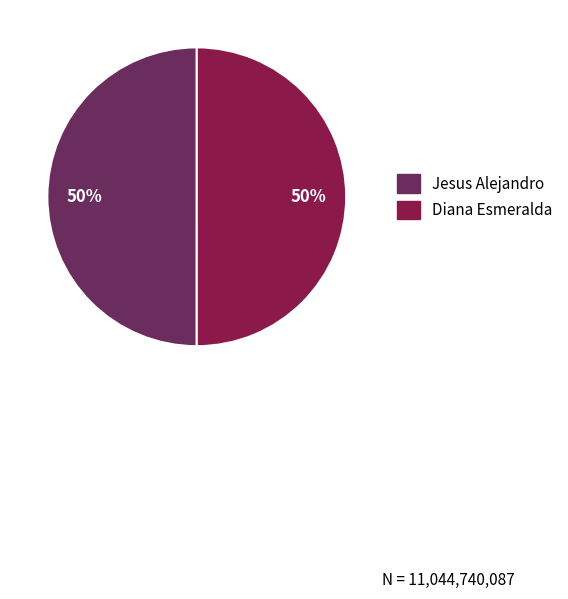

How many slices are in this pie chart?

2